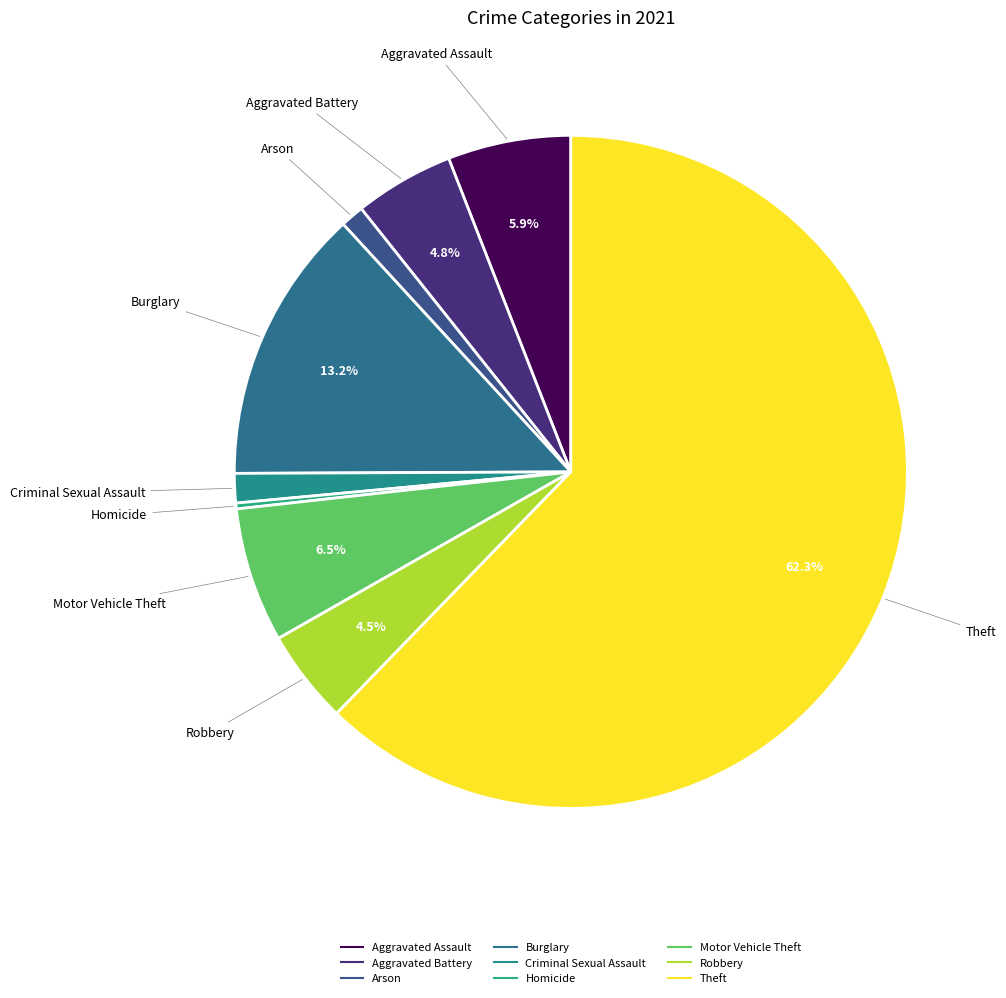

Which category has the smallest portion of the pie?

Homicide